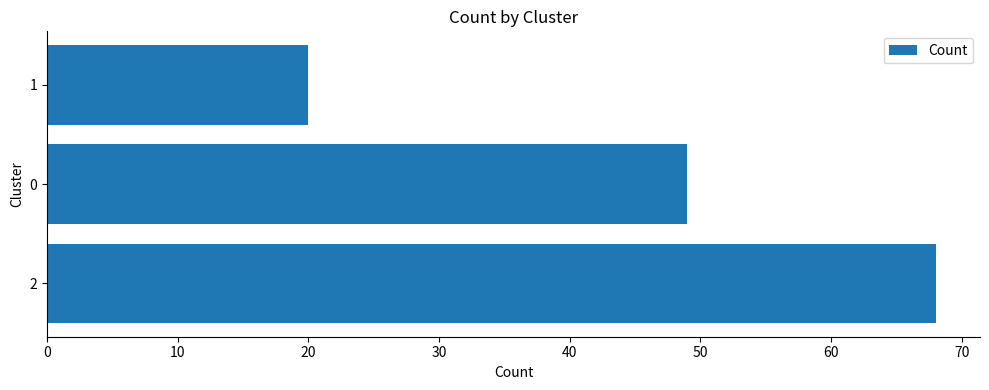

Which label corresponds to the smallest value in the chart?

1